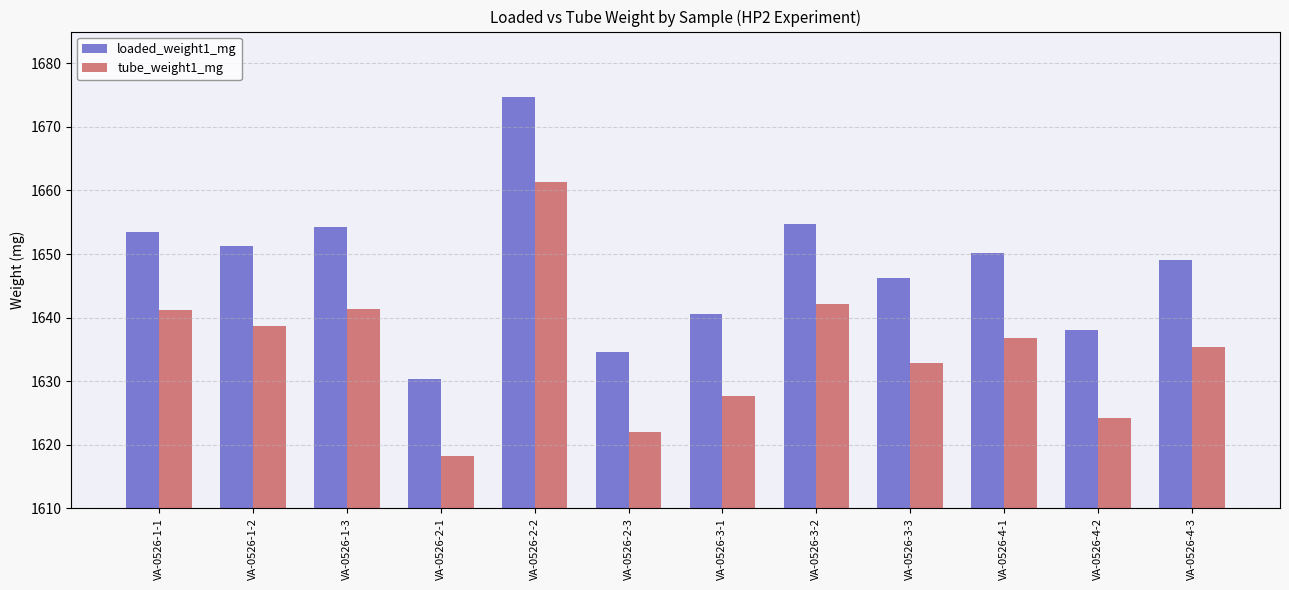

Is it true that tube_weight1_mg equals 2498.7 at VA-0526-2-1?

False